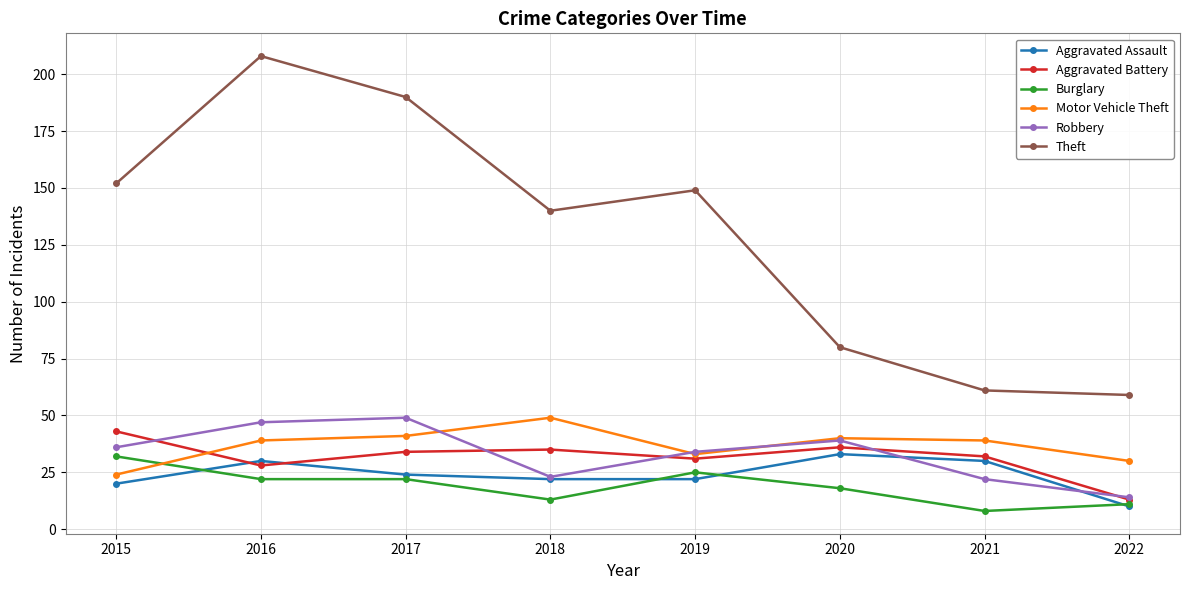

What is the lowest value of the Aggravated Battery series?

13